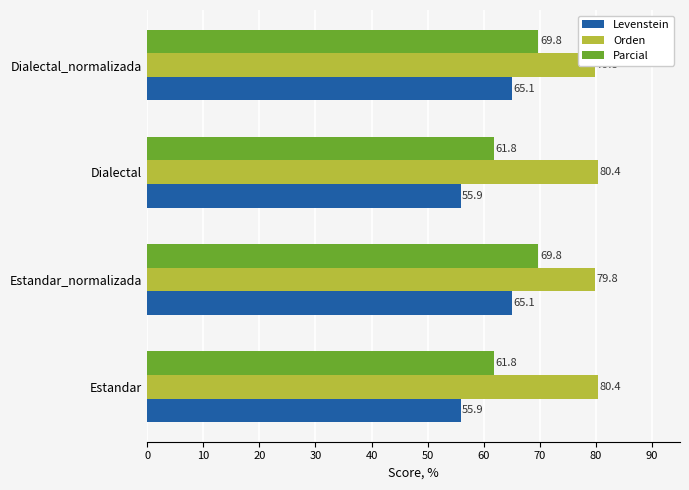

What is the value of the Levenstein bar at the 2nd from the left?

65.1